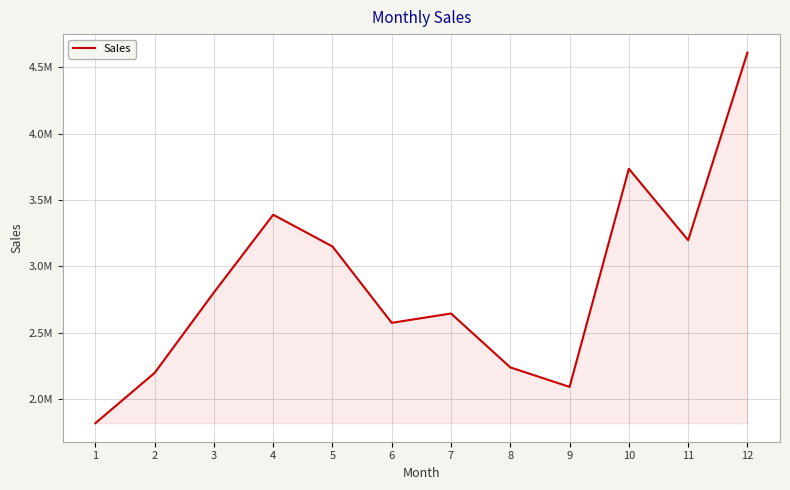

Does the chart have visible grid lines?

Yes